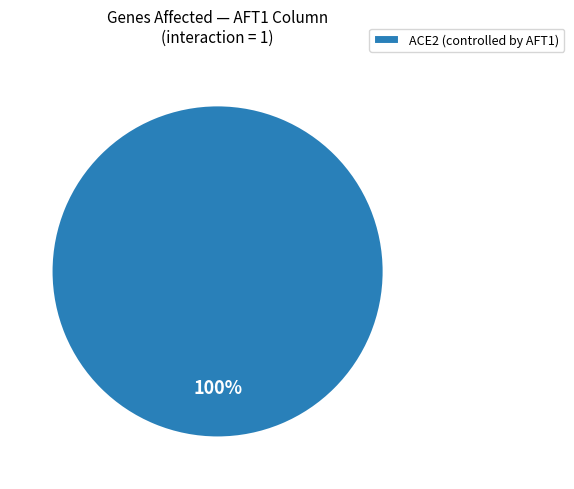

True or false: ACE2 (controlled by AFT1) accounts for 87% of the total.

False